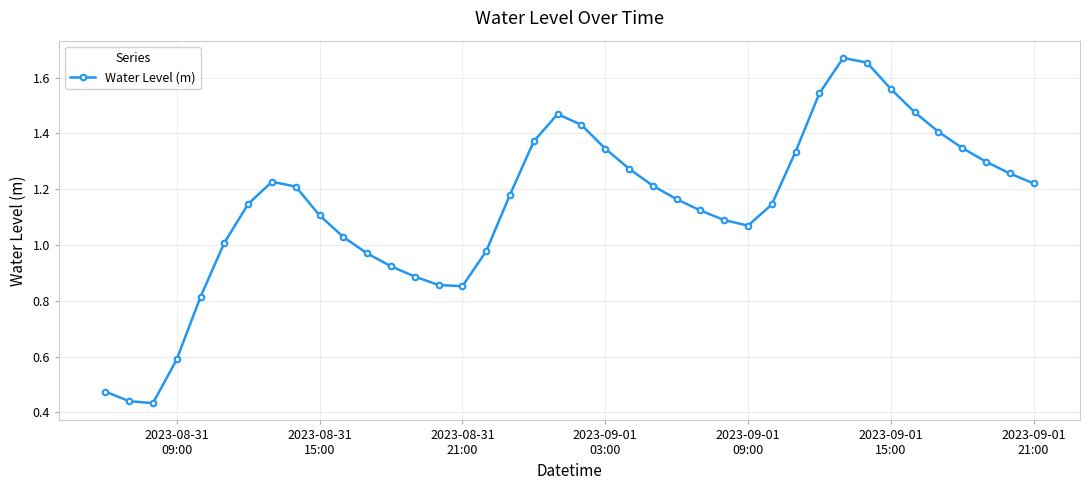

How many interior local valleys (lower than both neighbors) does the data have?

3